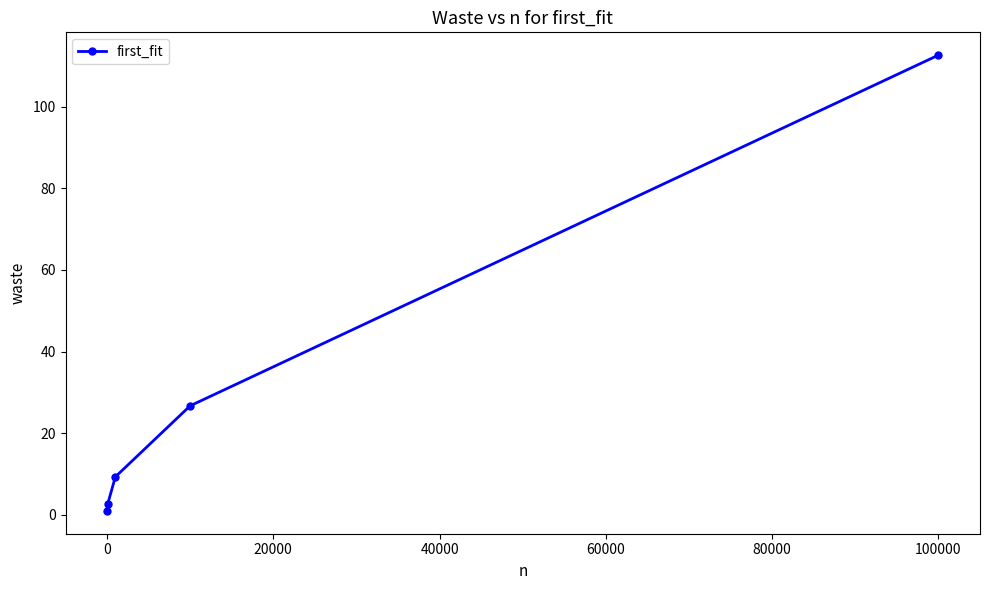

What is the difference between the second highest and minimum values?

25.7